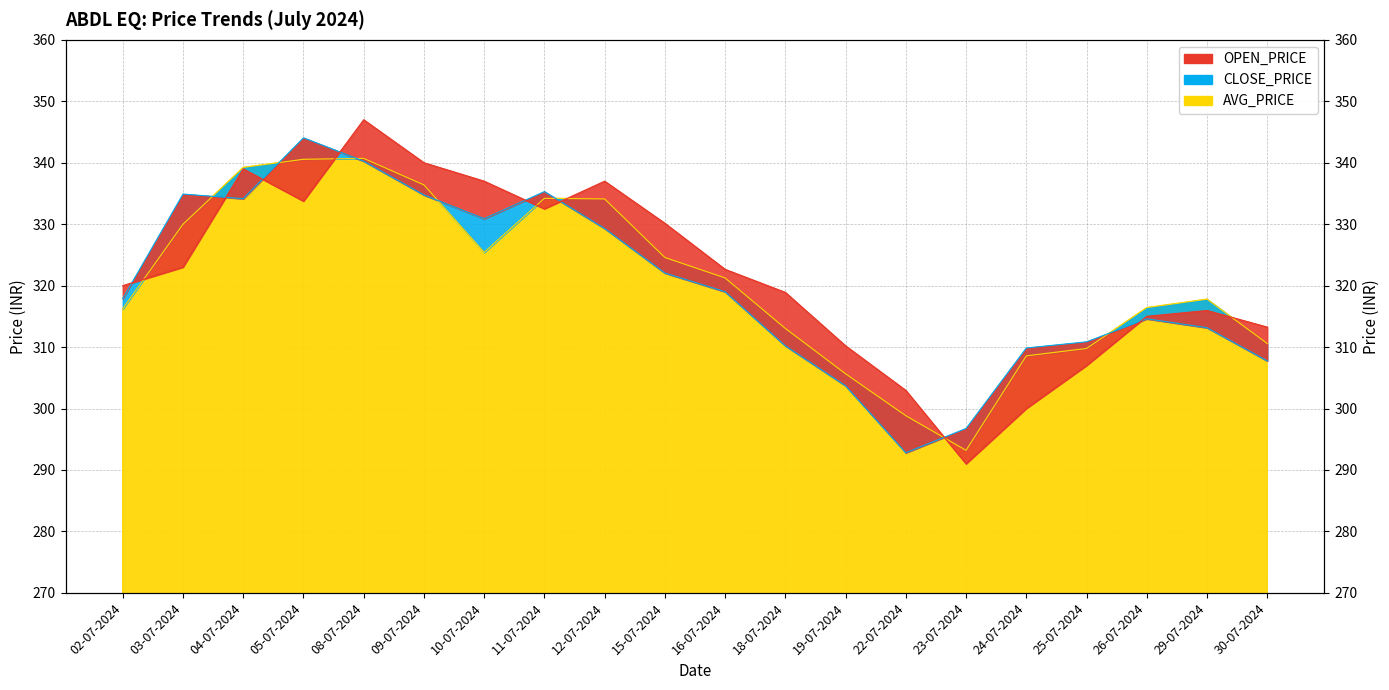

The value of AVG_PRICE at 22-07-2024 is 298.8. True or false?

True